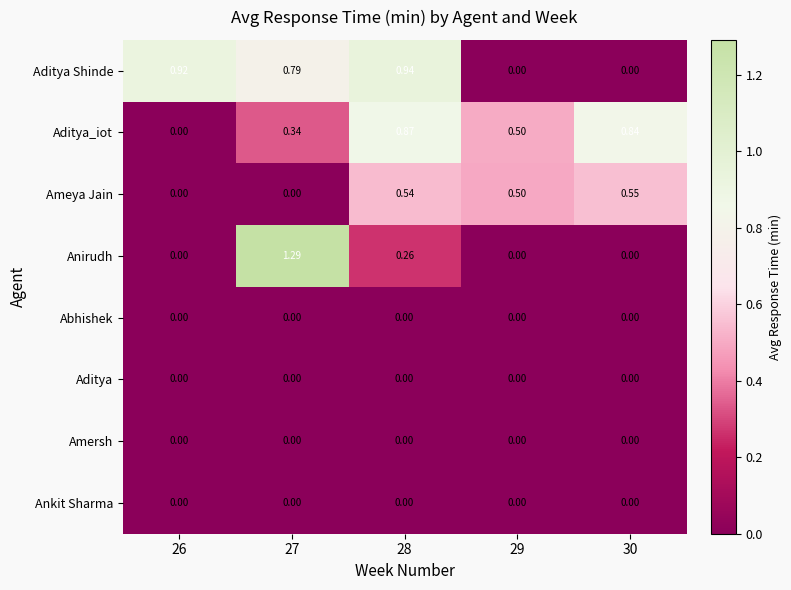

Which series has the largest range (max minus min)?

Anirudh